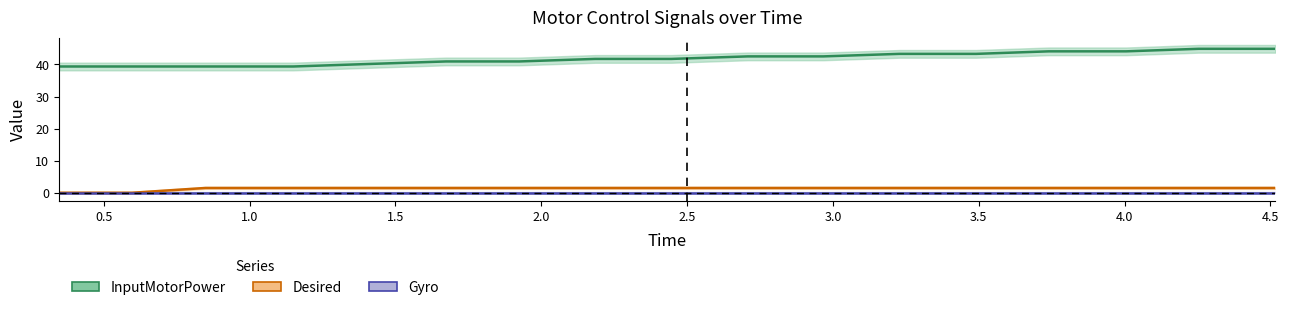

What position from the left is 1.41?

5